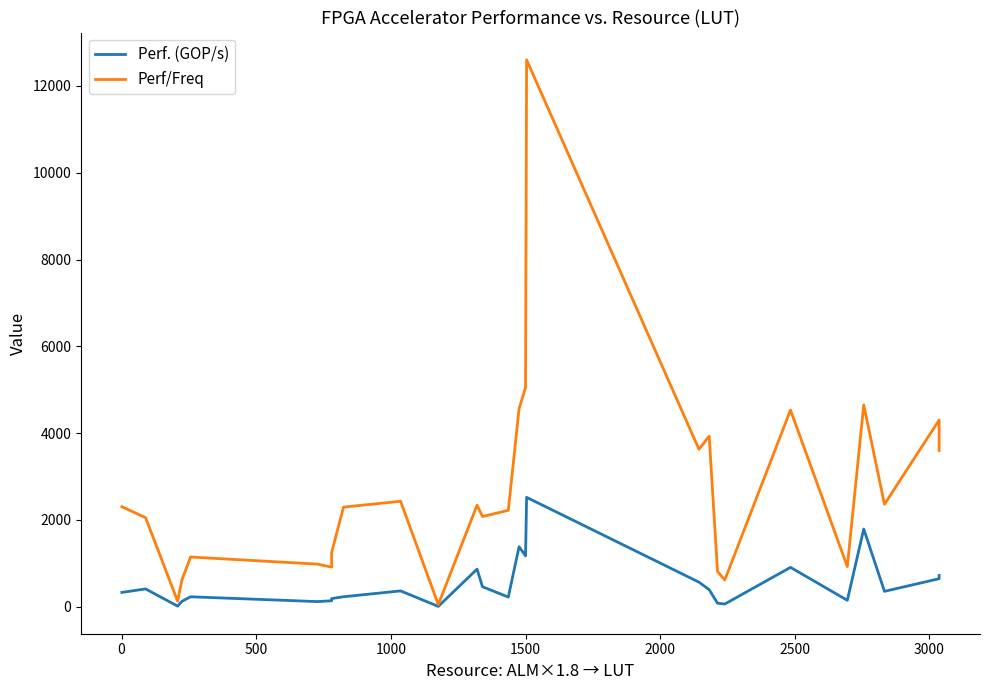

What is the maximum value for Perf/Freq?

12600.0